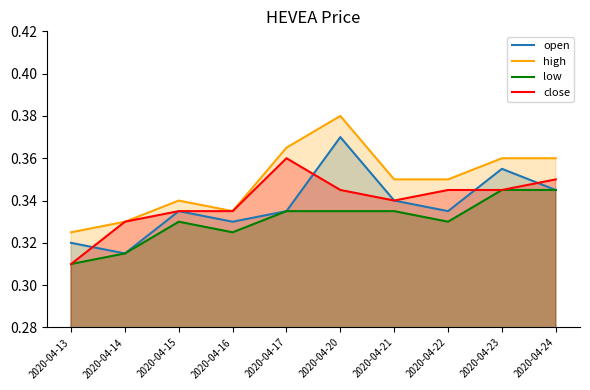

True or false: low has a value of 0.3 at 2020-04-24.

True